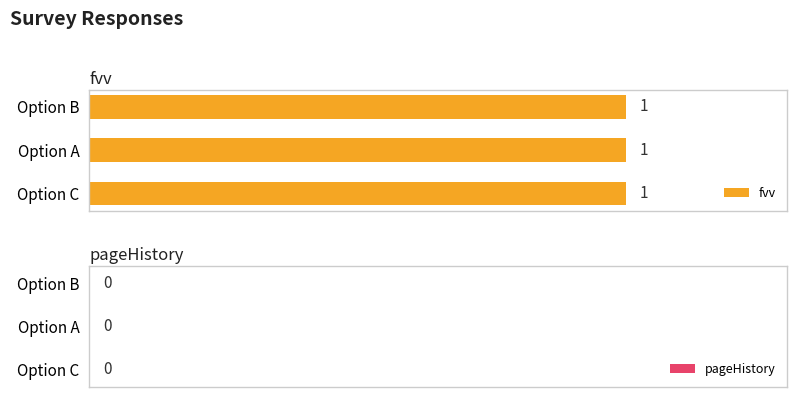

Reading left to right, transcribe all the data shown in this chart.

fvv: Option C=1	Option A=1	Option B=1
pageHistory: Option C=0	Option A=0	Option B=0